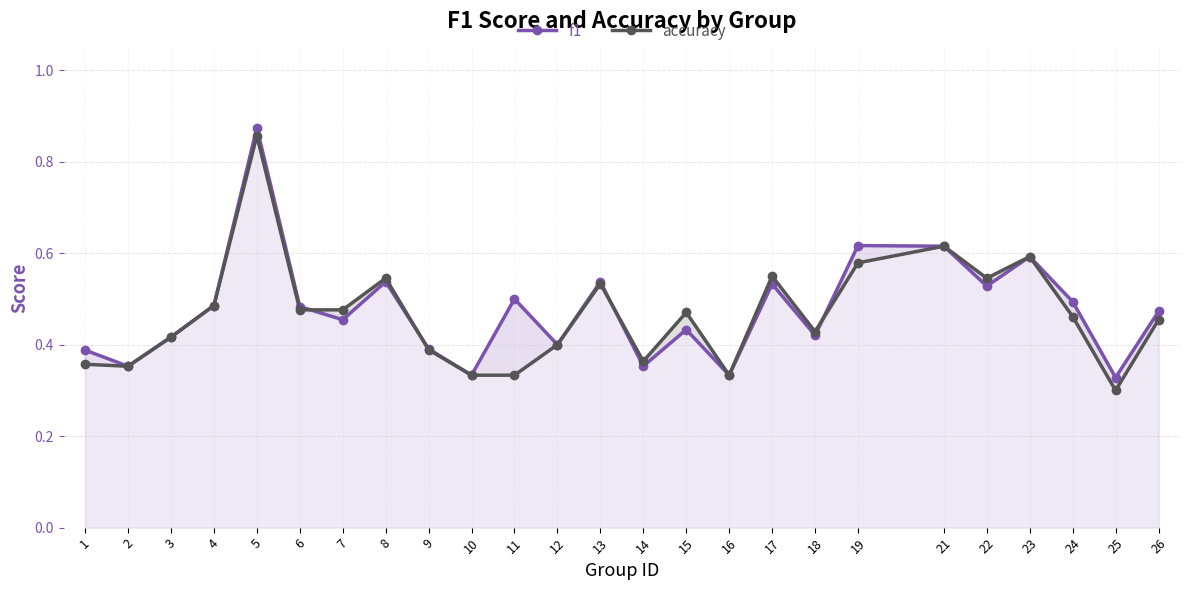

Does the chart have visible grid lines?

Yes